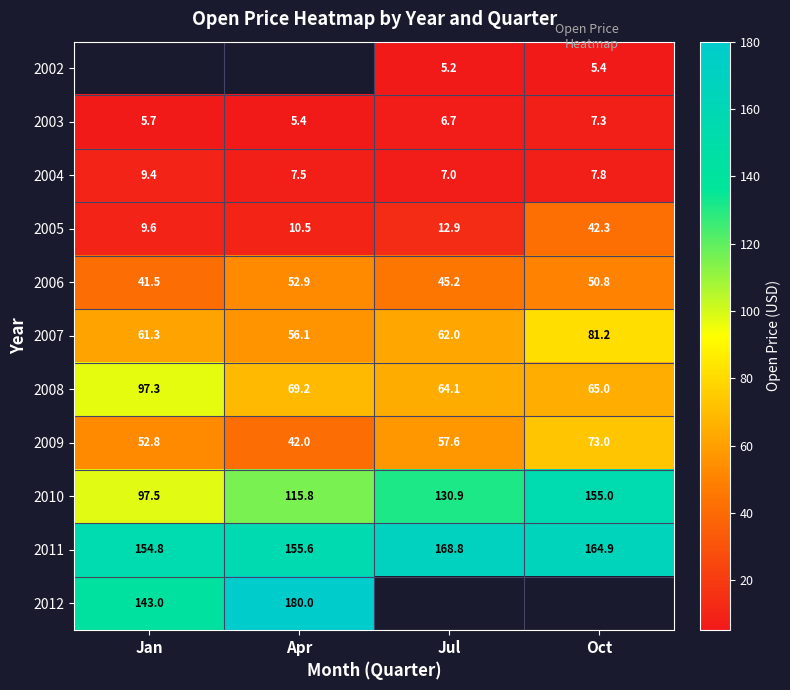

List the labels in order of 2005 value, largest first.

Oct, Jul, Apr, Jan